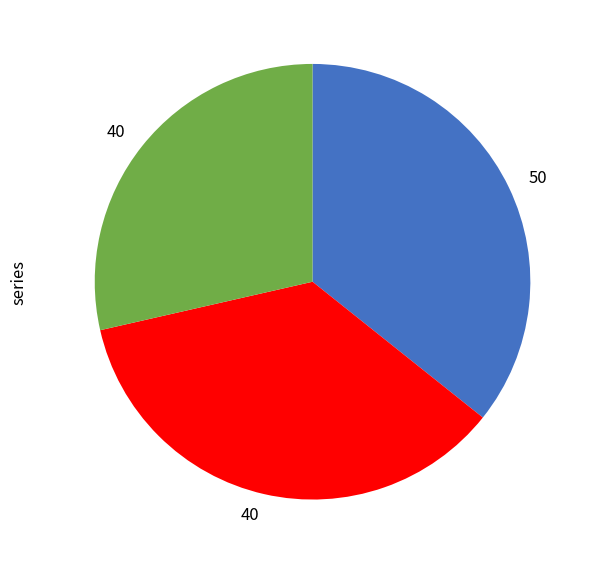

Is there any slice that represents more than half of the pie?

No